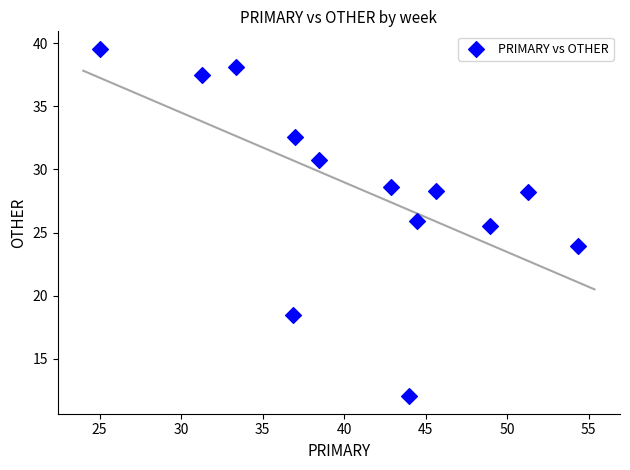

What Y value in the scatter plot is closest to 25?

25.5